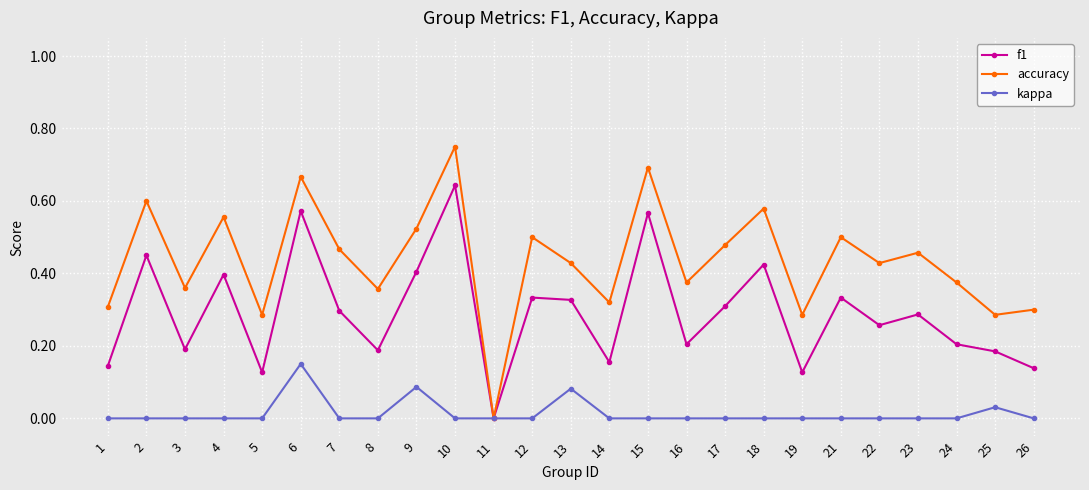

Which series has the largest range (max minus min)?

accuracy